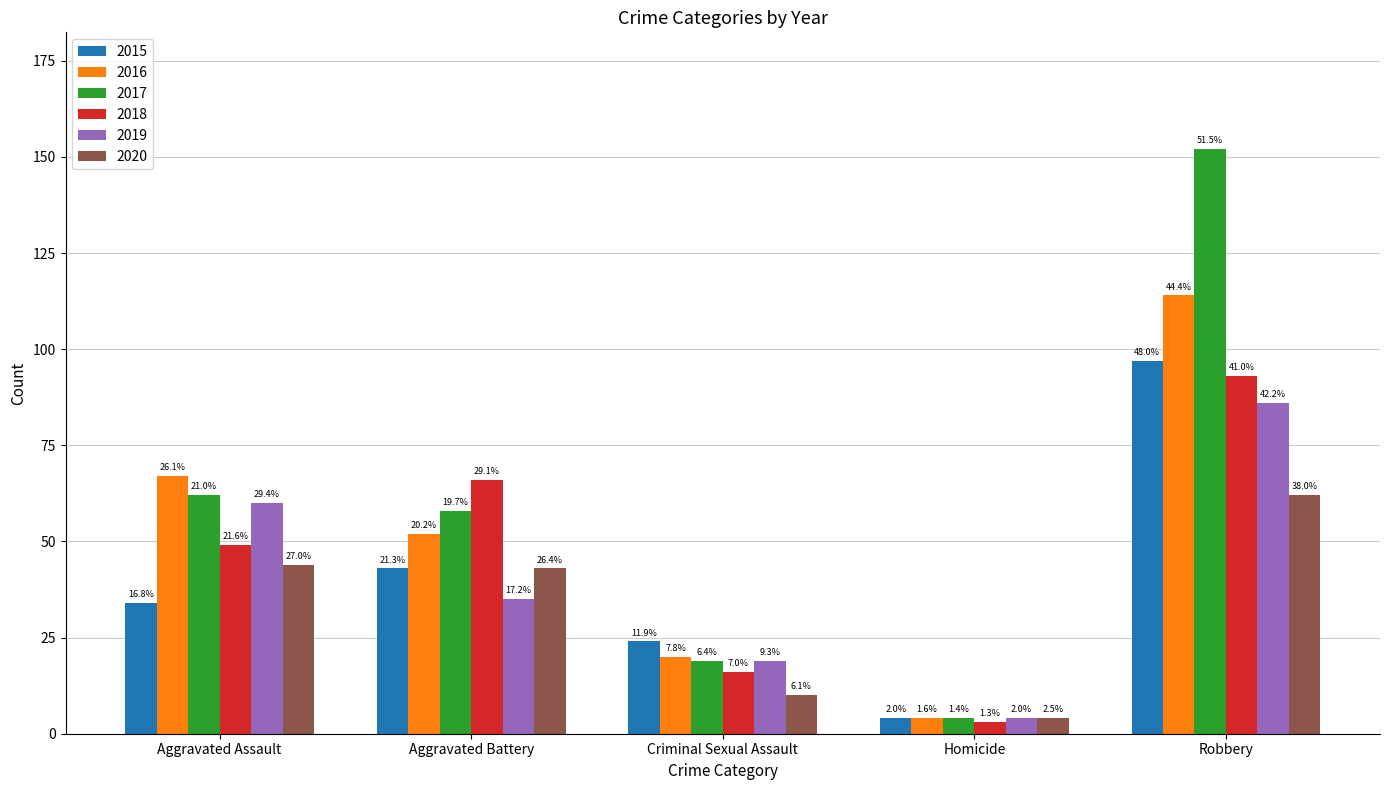

What is the label of the 3rd bar from the right?

Criminal Sexual Assault